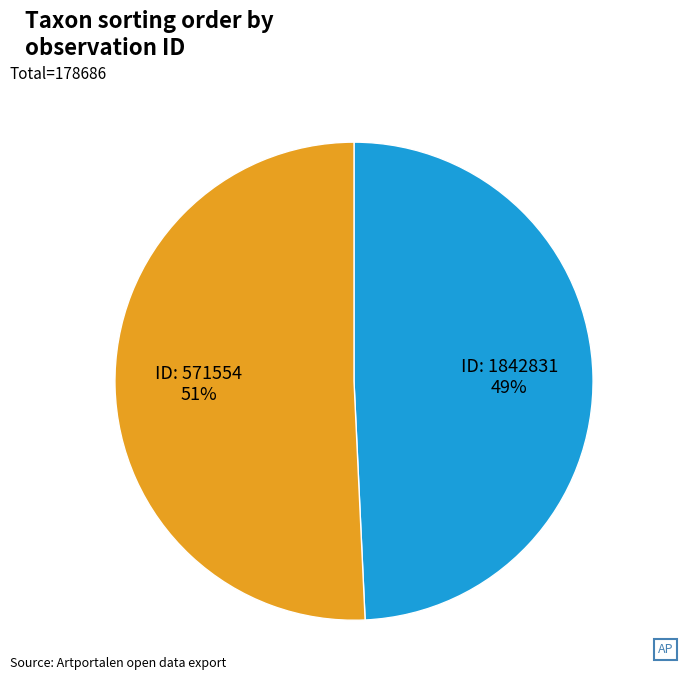

What is the majority slice?

ID: 571554 51%